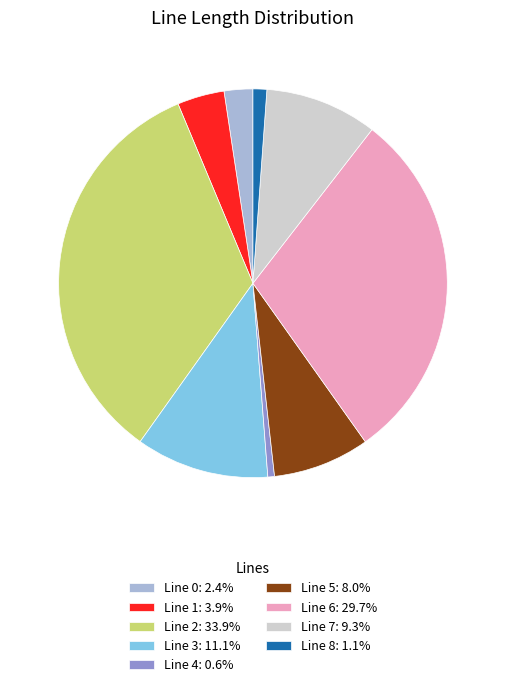

Does Line 2: 33.9% account for over 50% of the chart?

No